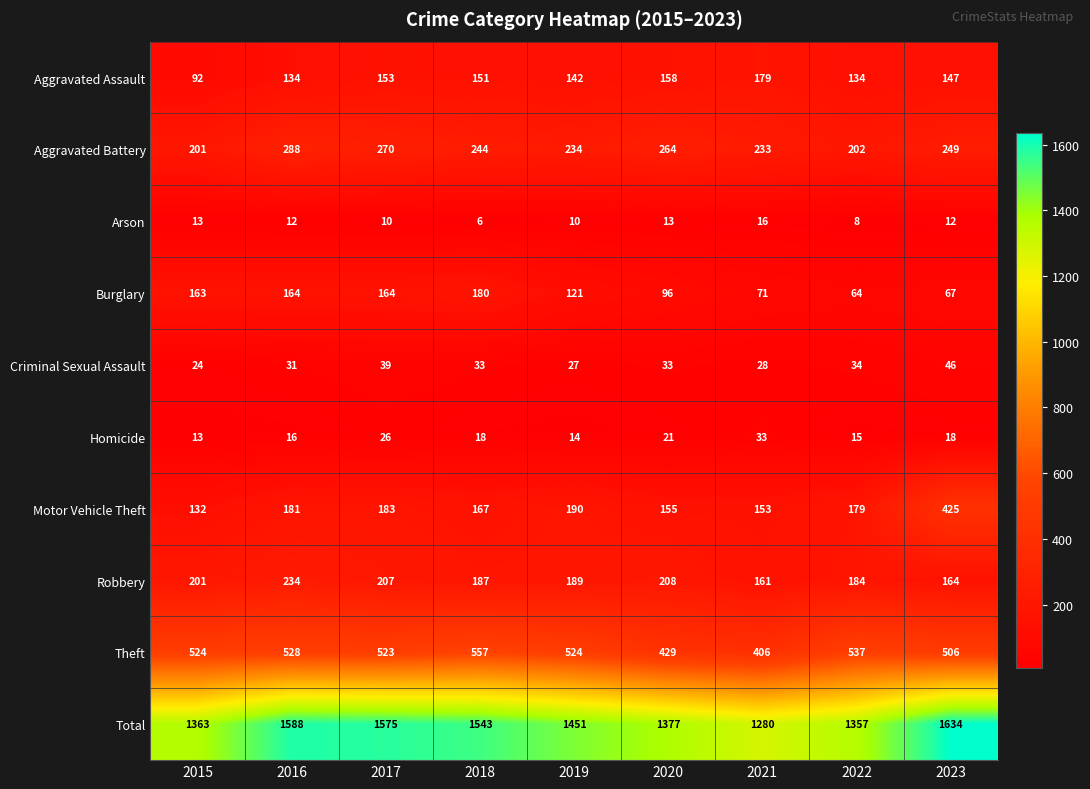

What is the total value across all series at 2021?

2560